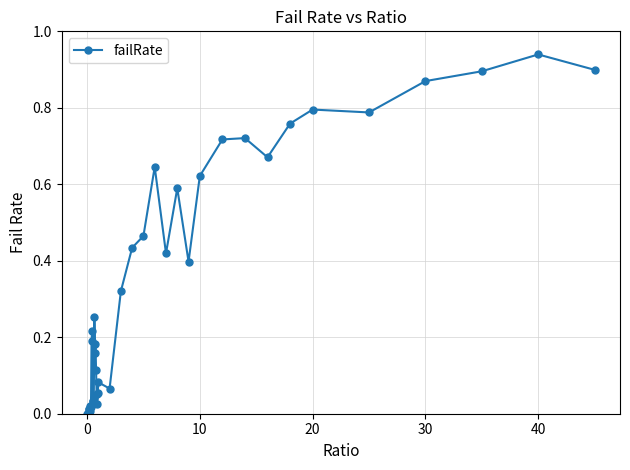

What is the sum of all values?

13.5